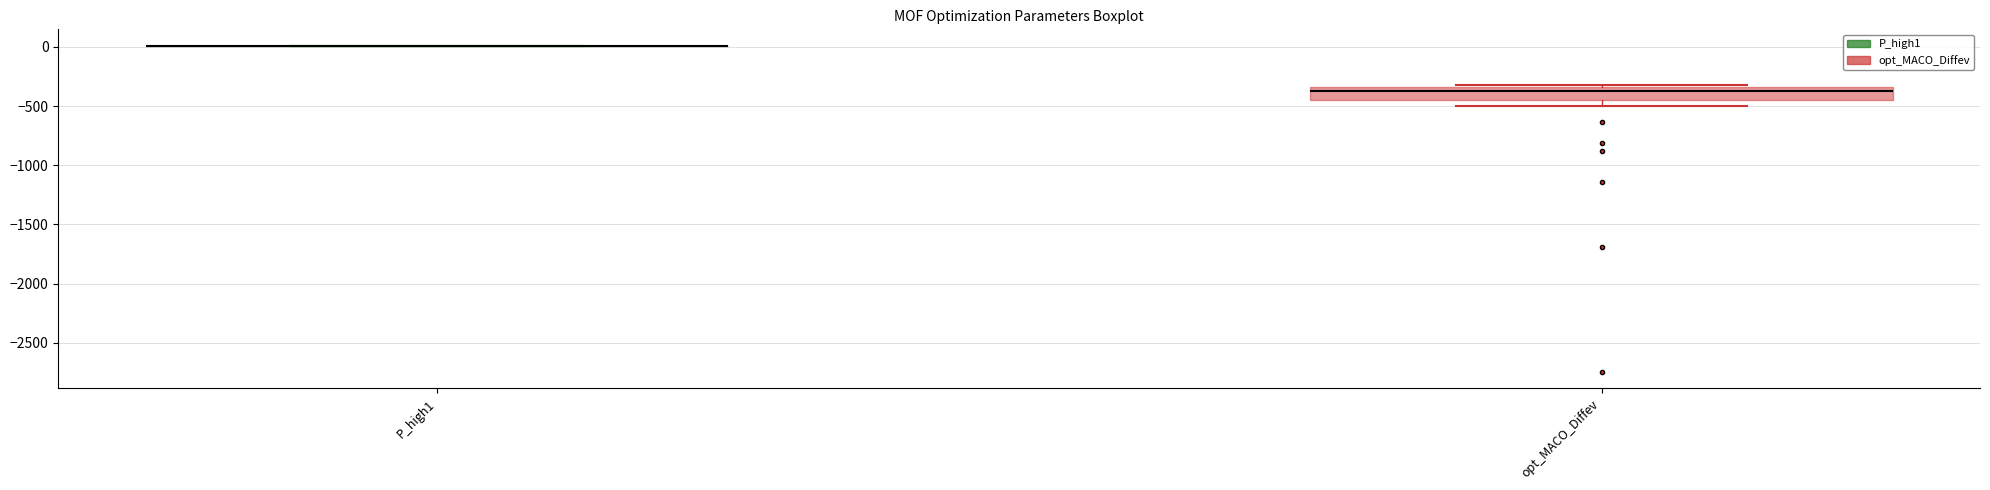

Reading left to right, read every box against the y-axis: the position of its median line, the range the box covers, and the ends of its whiskers. The values are not printed on the chart, so give them approximately, as read against the axis.

P_high1: box collapsed to a line at 0, whiskers 0 to 0
opt_MACO_Diffev: median -400, box -450 to -350, whiskers -500 to -300